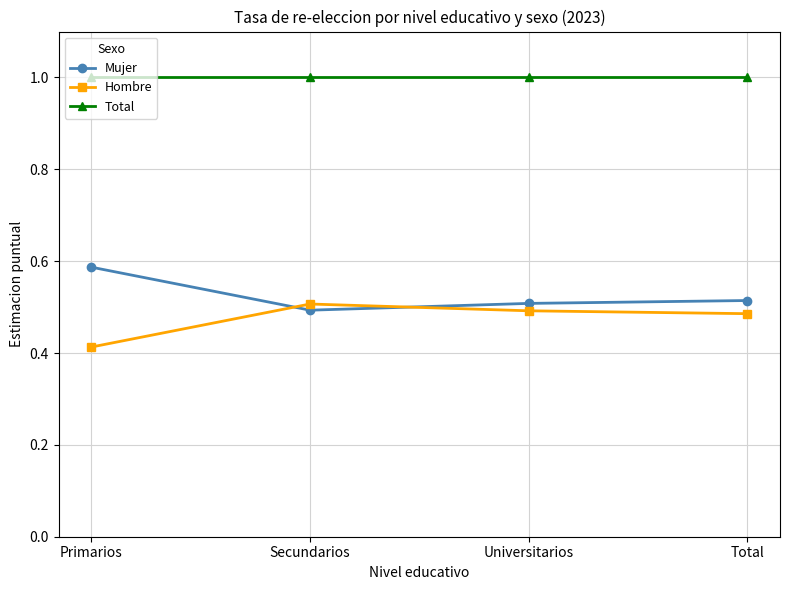

True or false: Mujer has more than 1 interior local peaks.

False